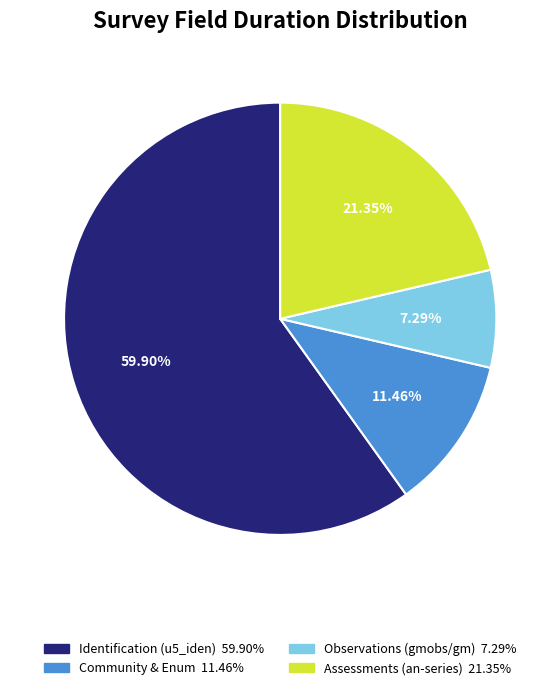

Does any single category account for the majority?

Yes